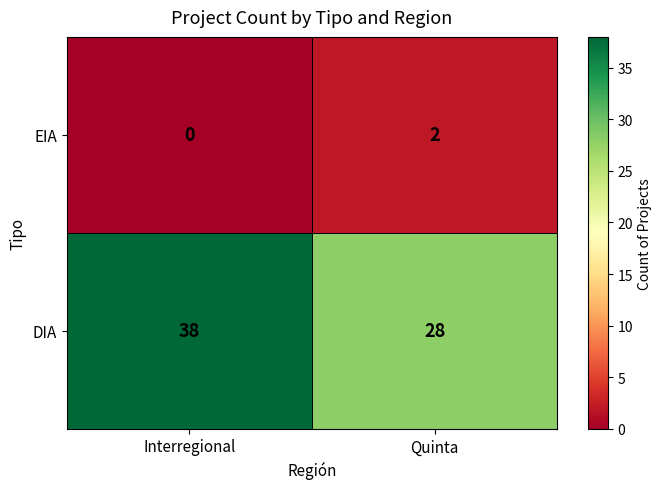

Count the number of data series in this chart.

2